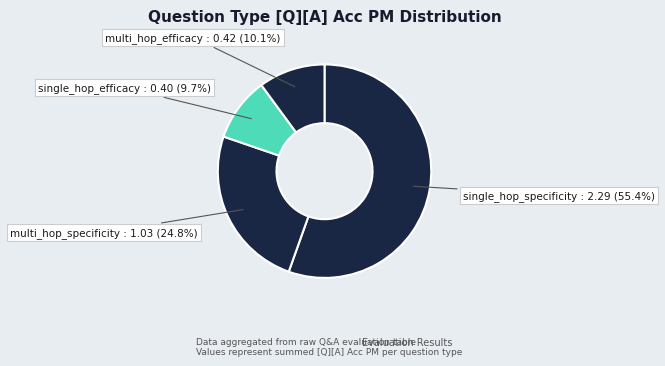

Count the number of slices in the pie.

4